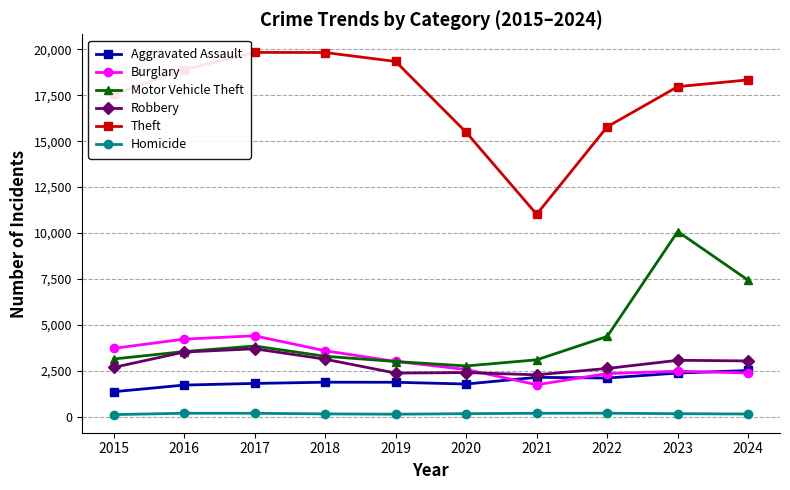

Which series has the widest spread of values?

Theft